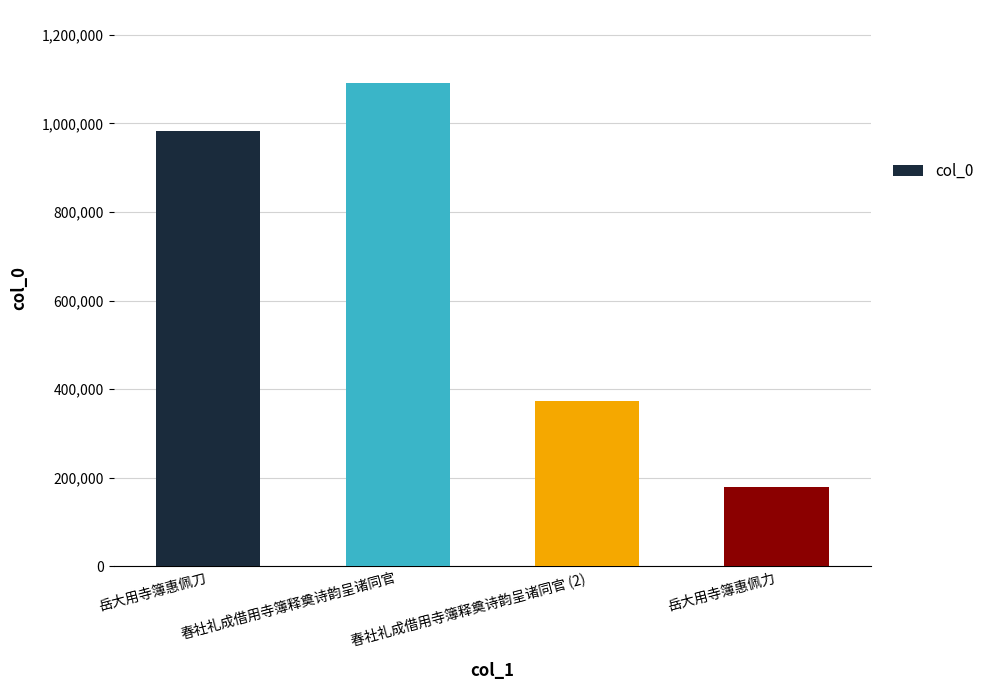

Reading right to left, list all the values displayed in this chart.

岳大用寺簿惠佩力=179269	春社礼成借用寺簿释奠诗韵呈诸同官 (2)=373234	春社礼成借用寺簿释奠诗韵呈诸同官=1092437	岳大用寺簿惠佩刀=983819